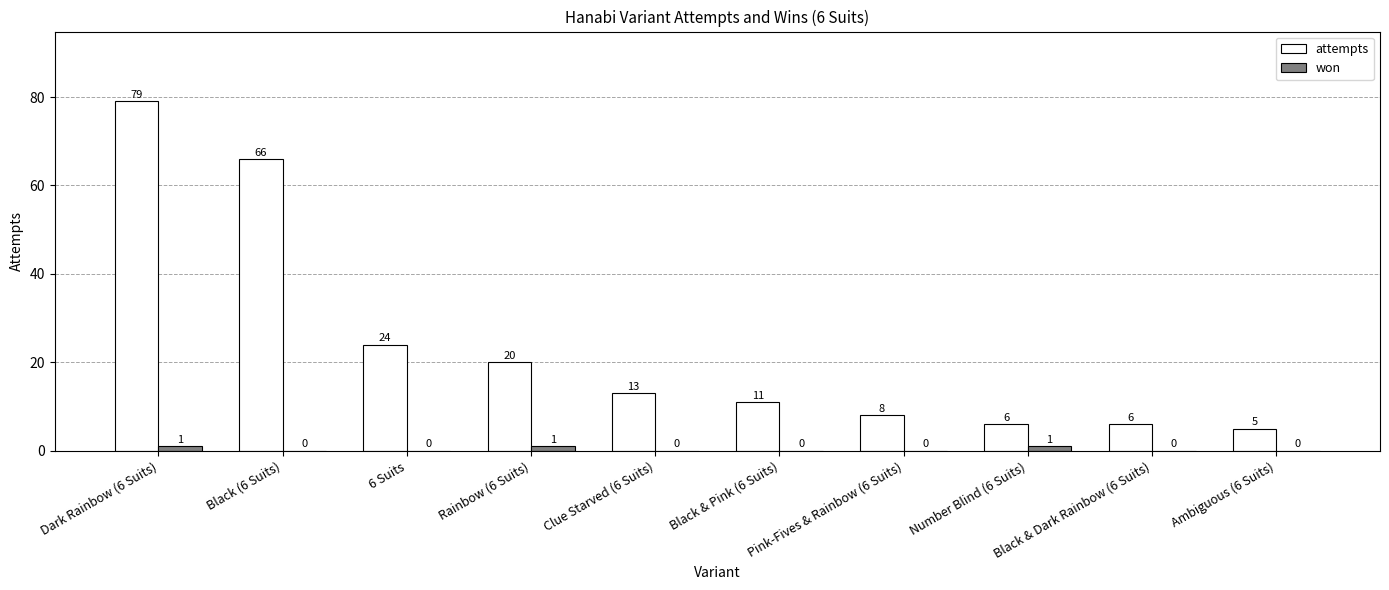

How many groups of bars are there?

10